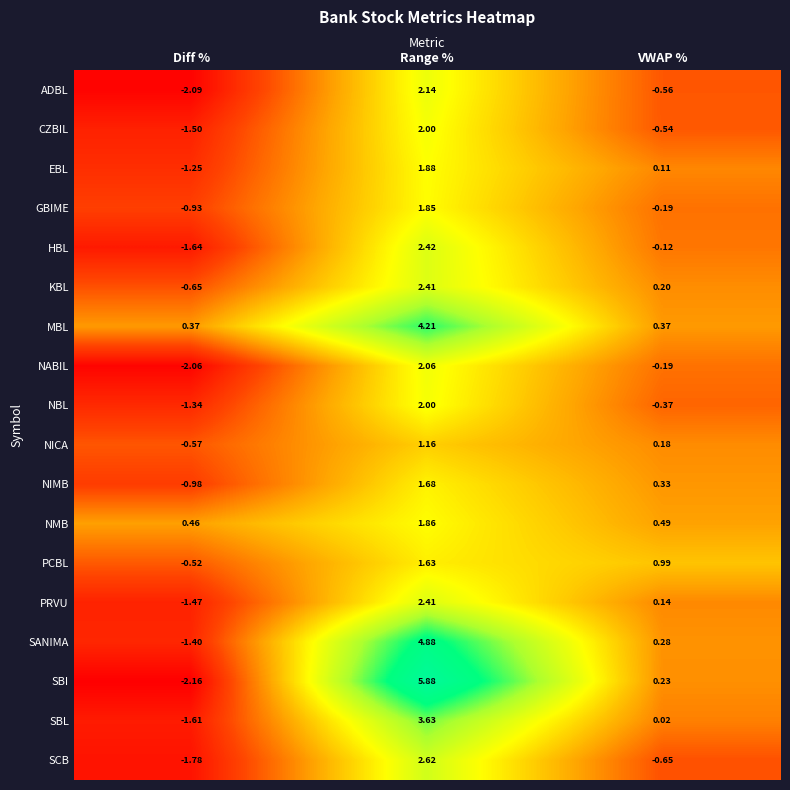

At Diff %, list the series in order from smallest to largest.

SBI, ADBL, NABIL, SCB, HBL, SBL, CZBIL, PRVU, SANIMA, NBL, EBL, NIMB, GBIME, KBL, NICA, PCBL, MBL, NMB